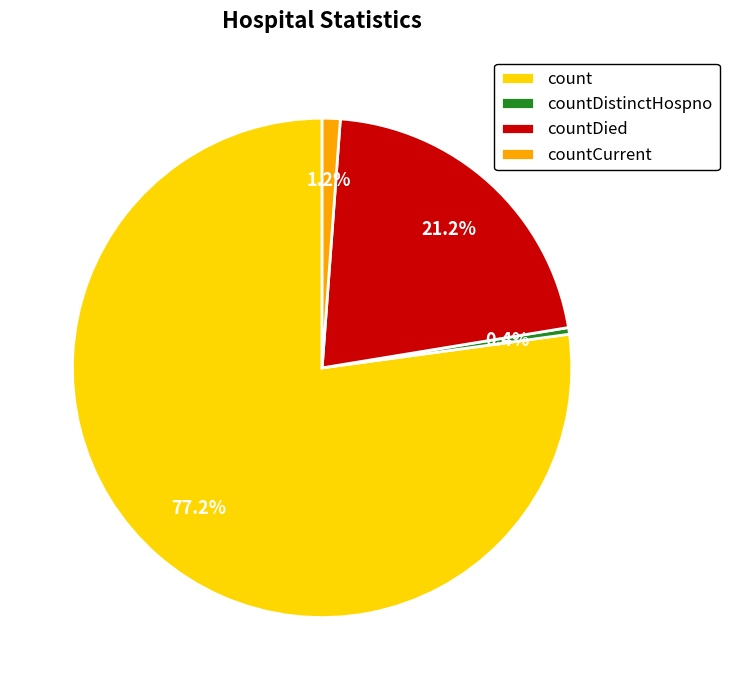

Is count the majority of the pie?

Yes